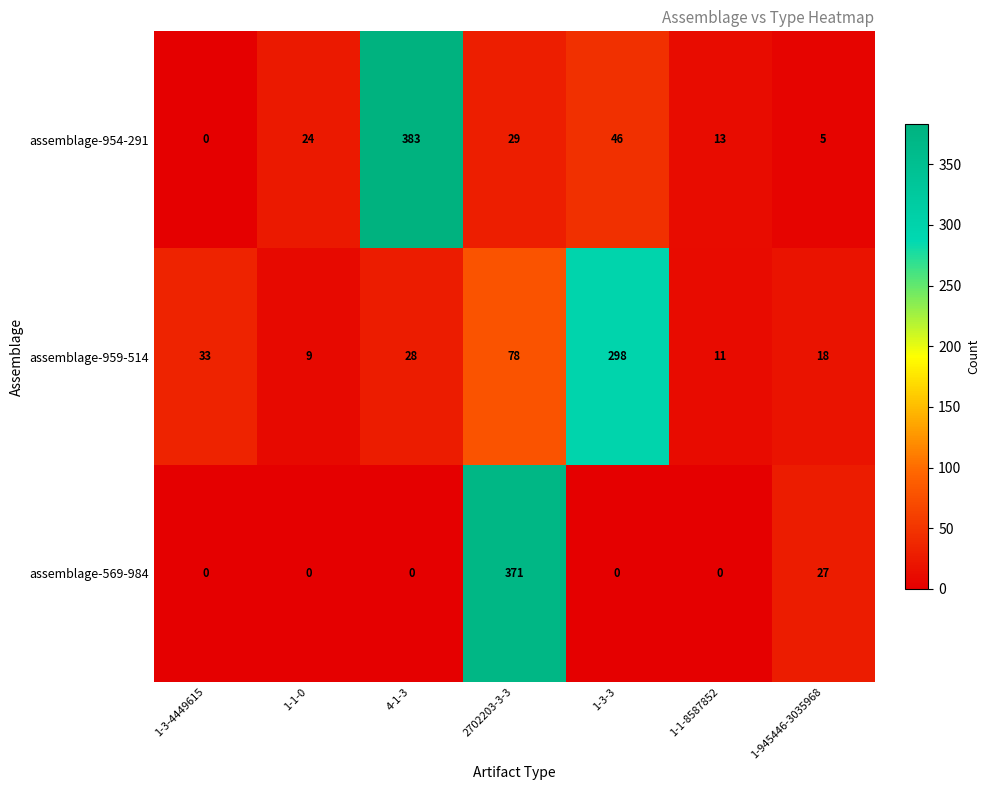

Read the assemblage-959-514 value at 1-3-4449615, to the nearest 50.

50